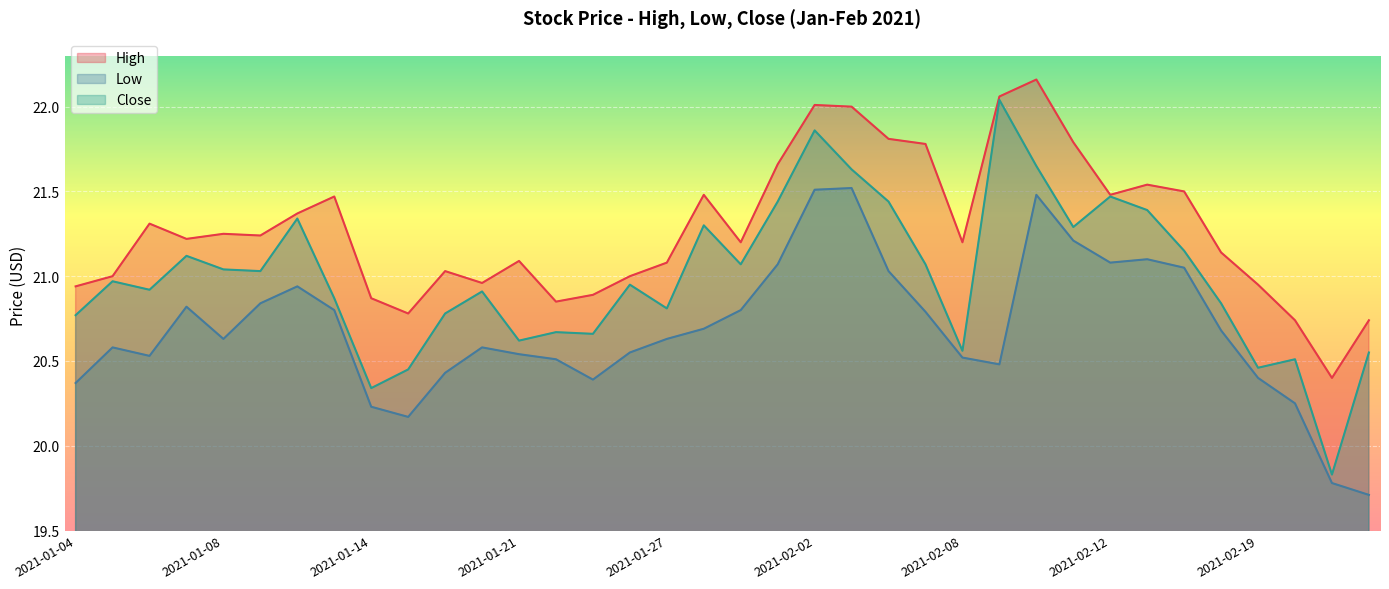

In Close, how many points are lower than both neighbors (excluding endpoints)?

11